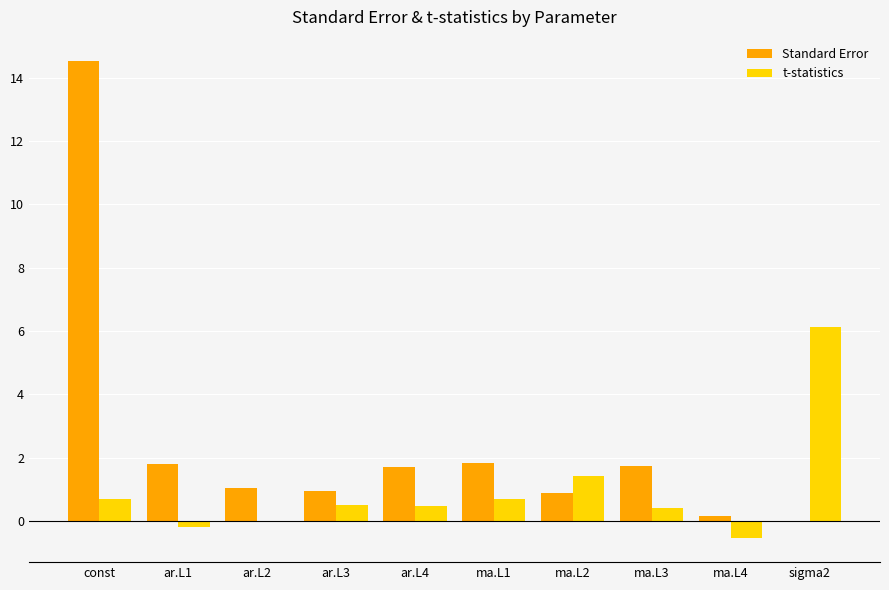

At which category does the chart reach its peak across all series?

const